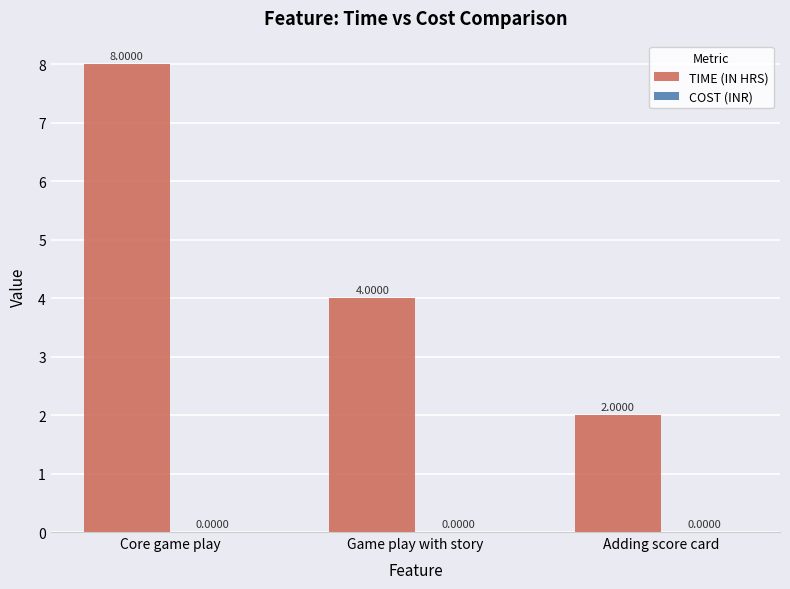

Approximately how many times larger is the value at Core game play compared to Adding score card?

4.0